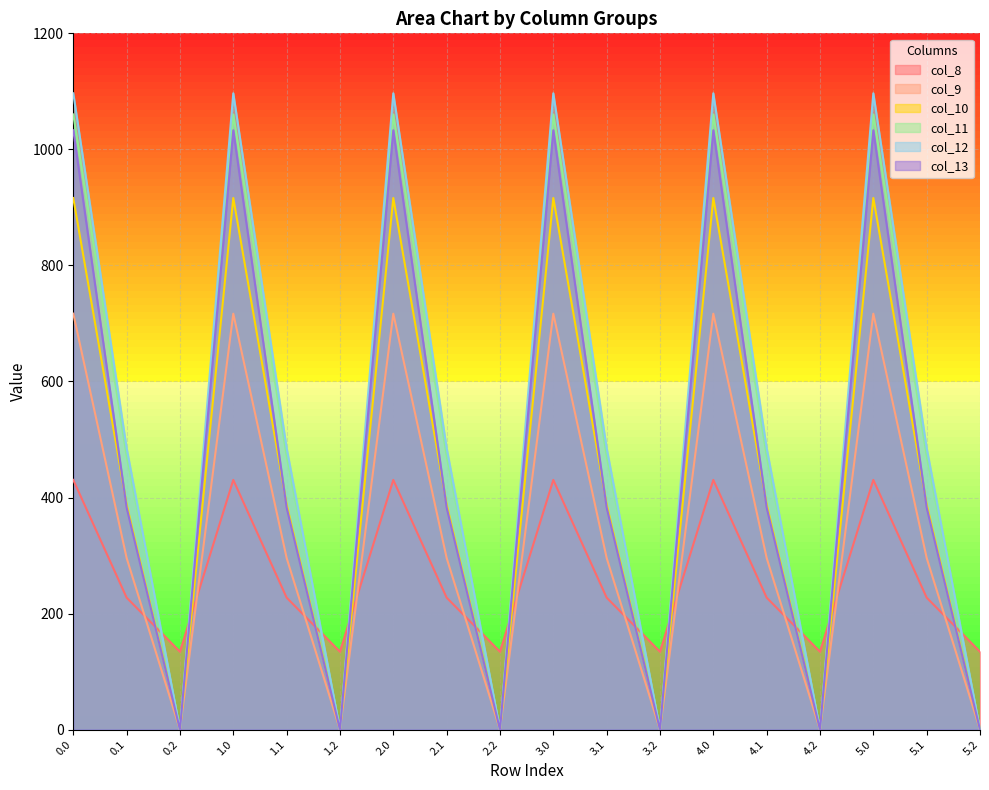

What is the greatest value displayed?

1096.7